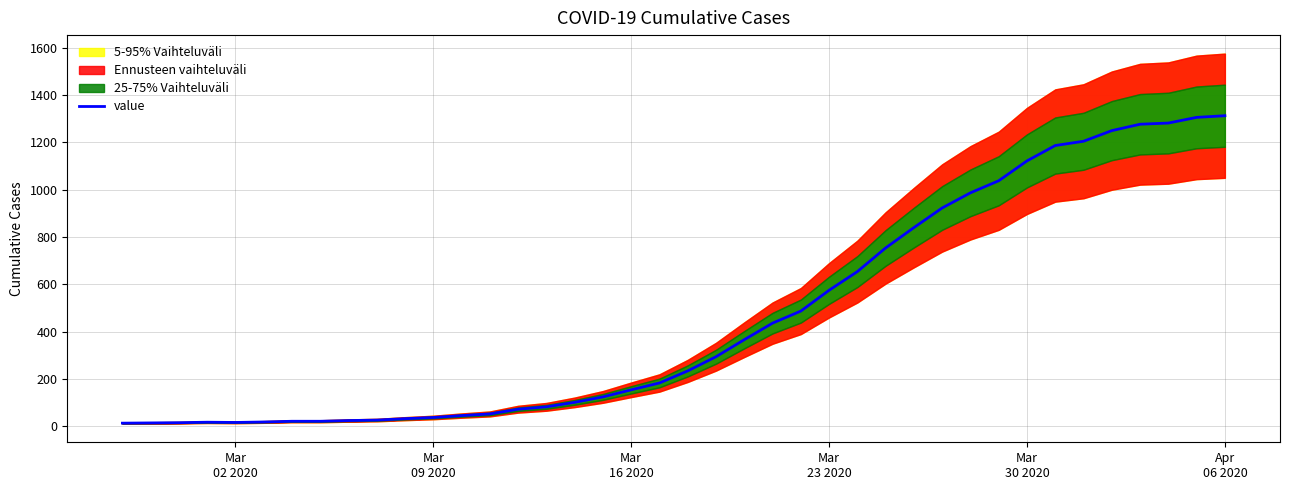

How many data points are less than 234?

20